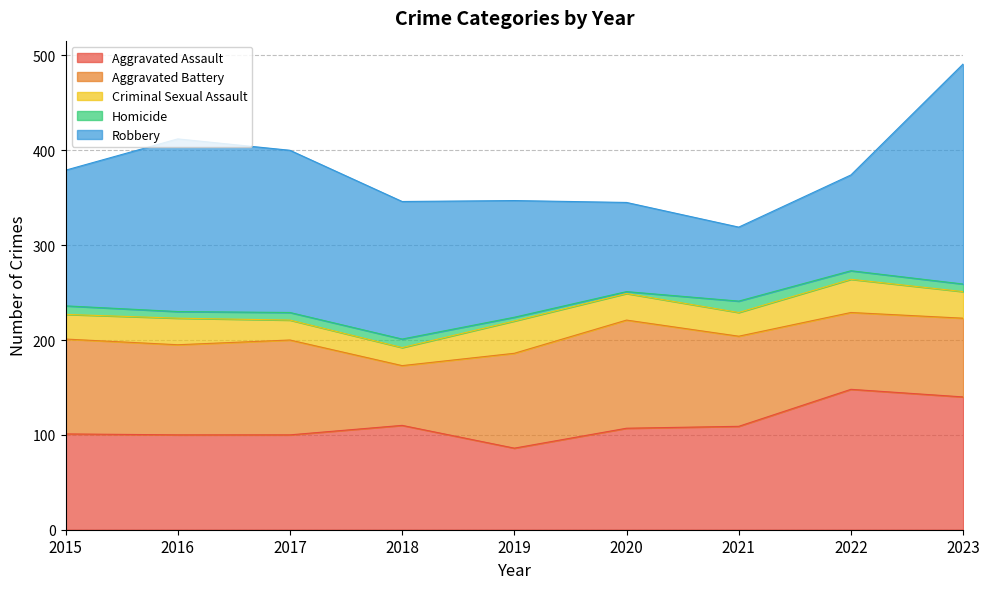

How many lines are shown in the chart?

5